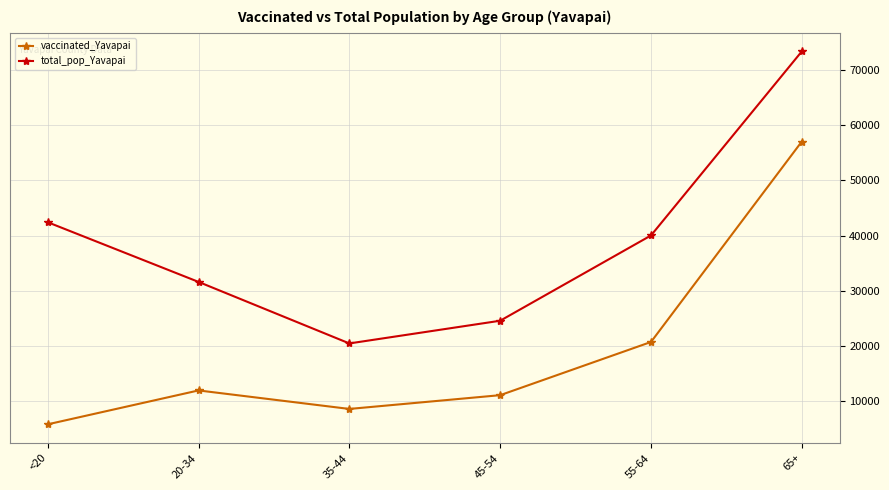

True or false: vaccinated_Yavapai and total_pop_Yavapai intersect in this chart.

False